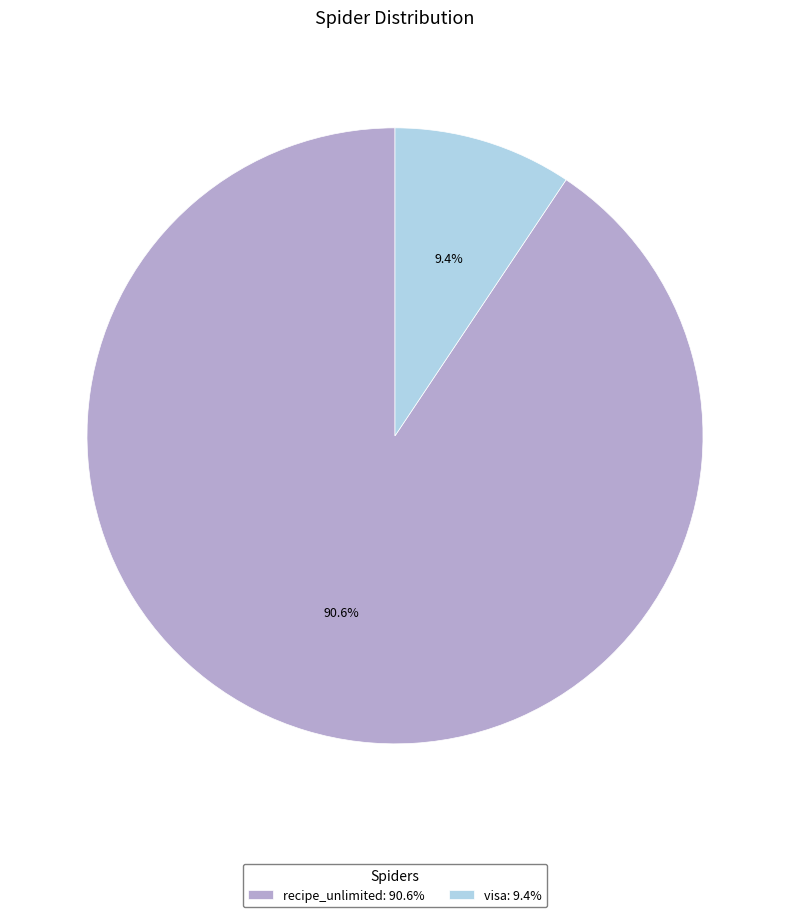

To the nearest percent, what percentage of the pie is visa?

9%